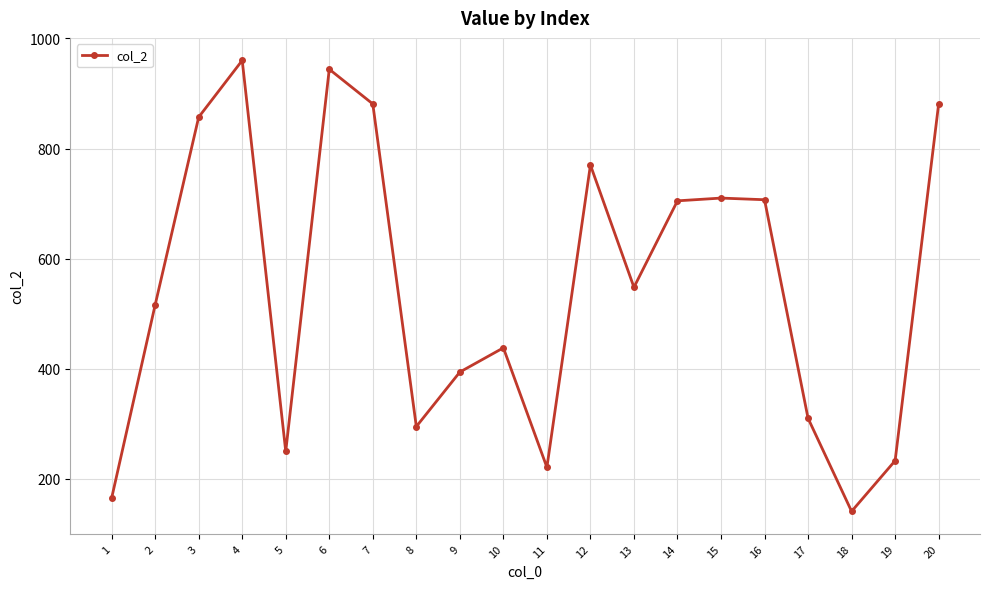

At which category does the chart reach its minimum across all series?

18